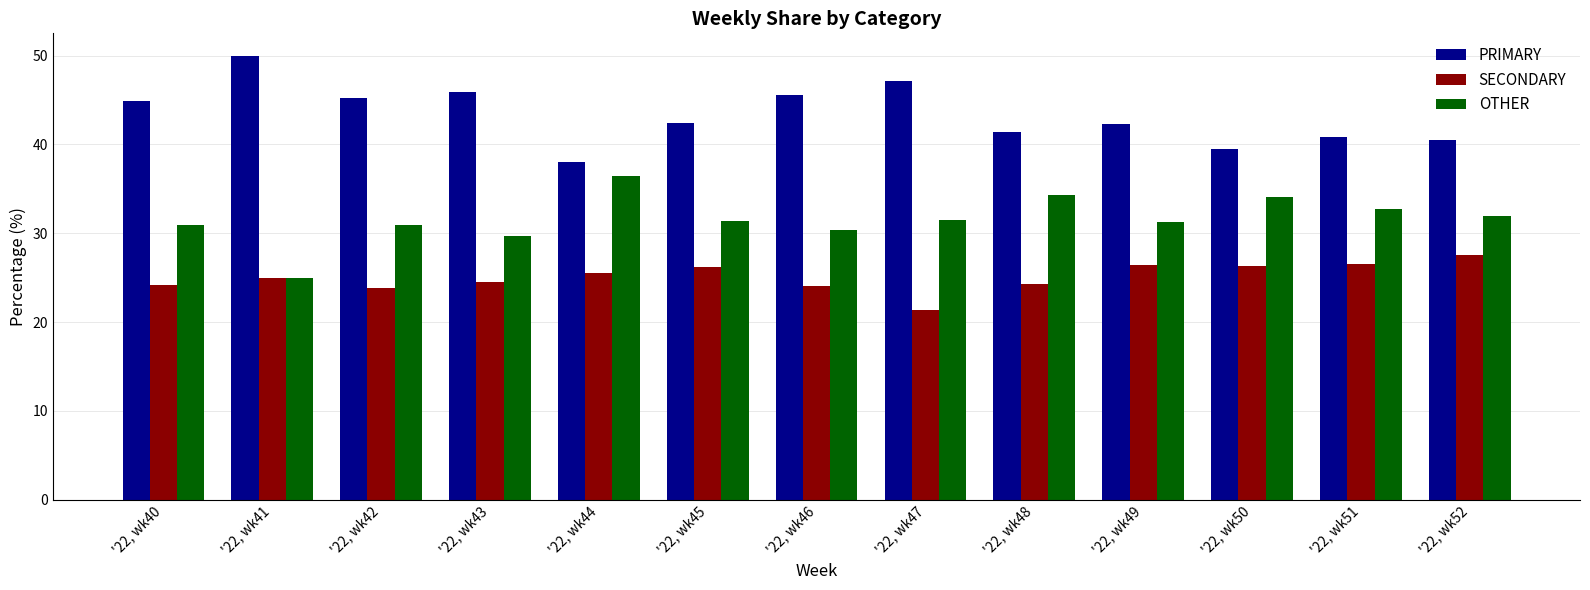

How many distinct data groups are displayed?

3